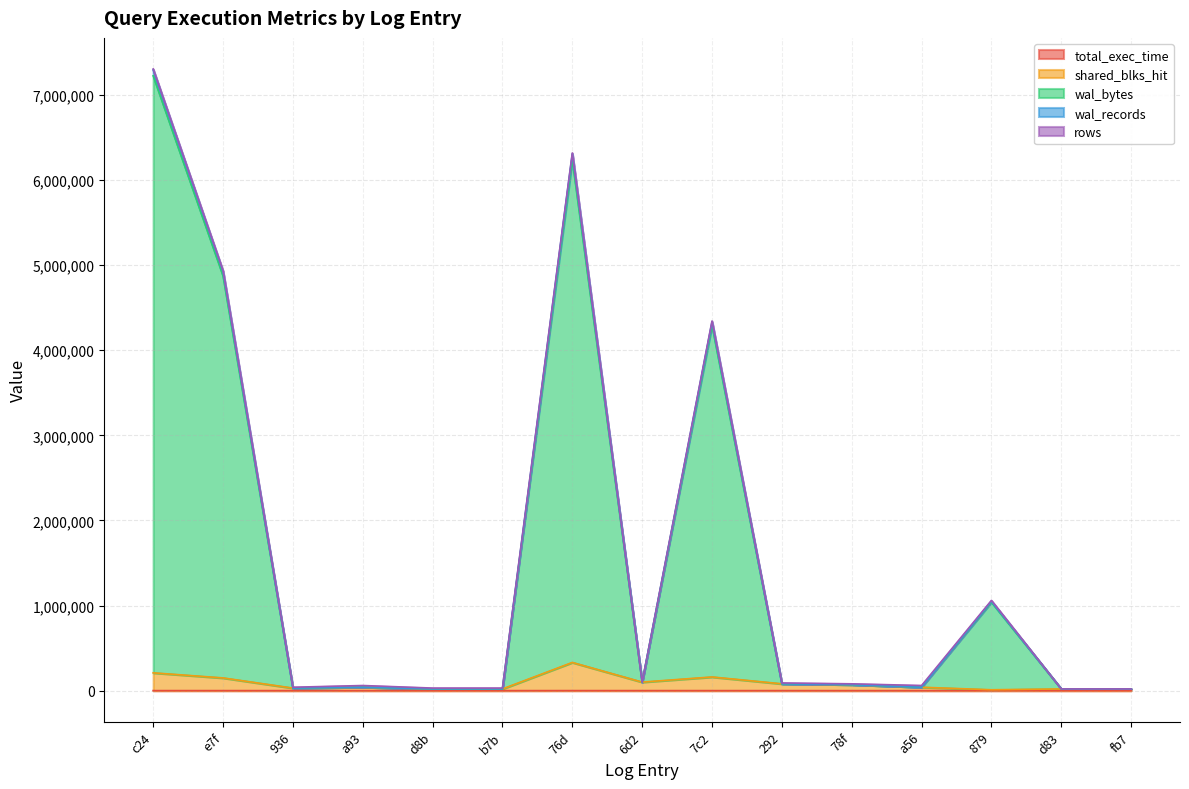

Which has a higher value, 292 or 7c2?

7c2